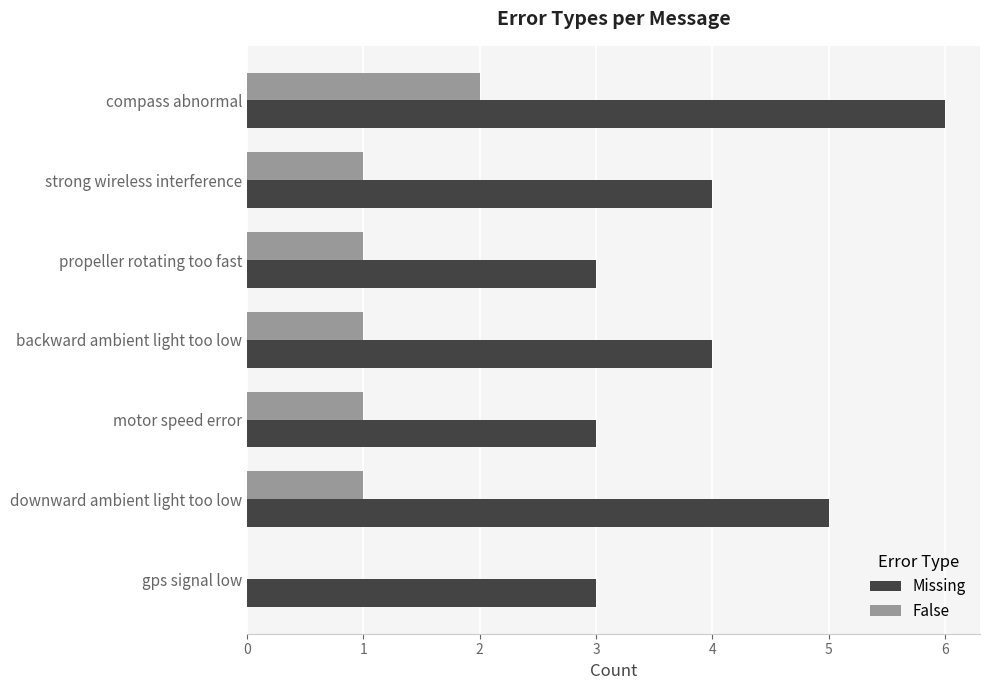

What is the total value across all series at backward ambient light too low?

5